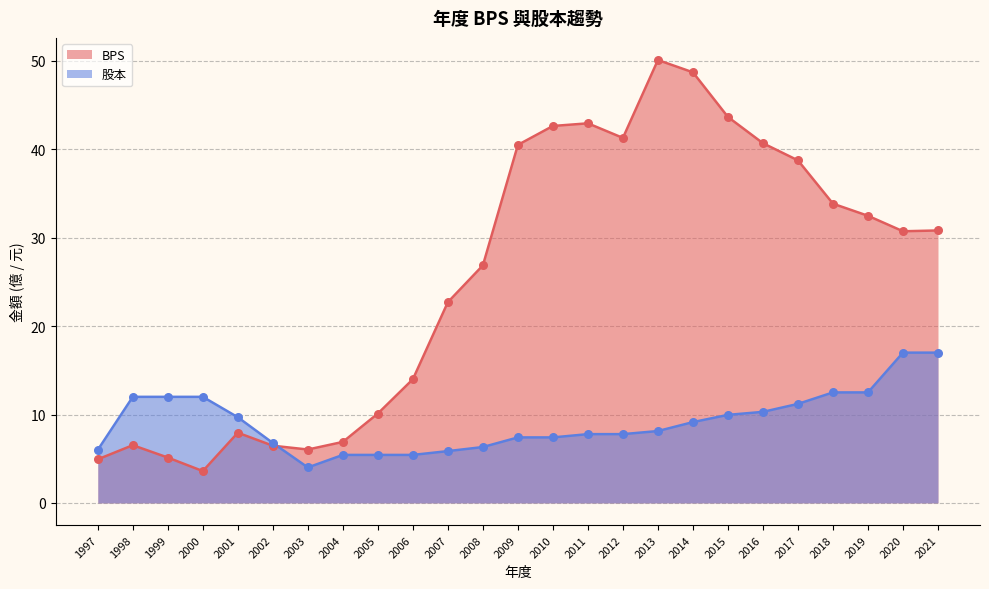

Is the value of 股本 at 1998 greater than the value of BPS at 2014?

No